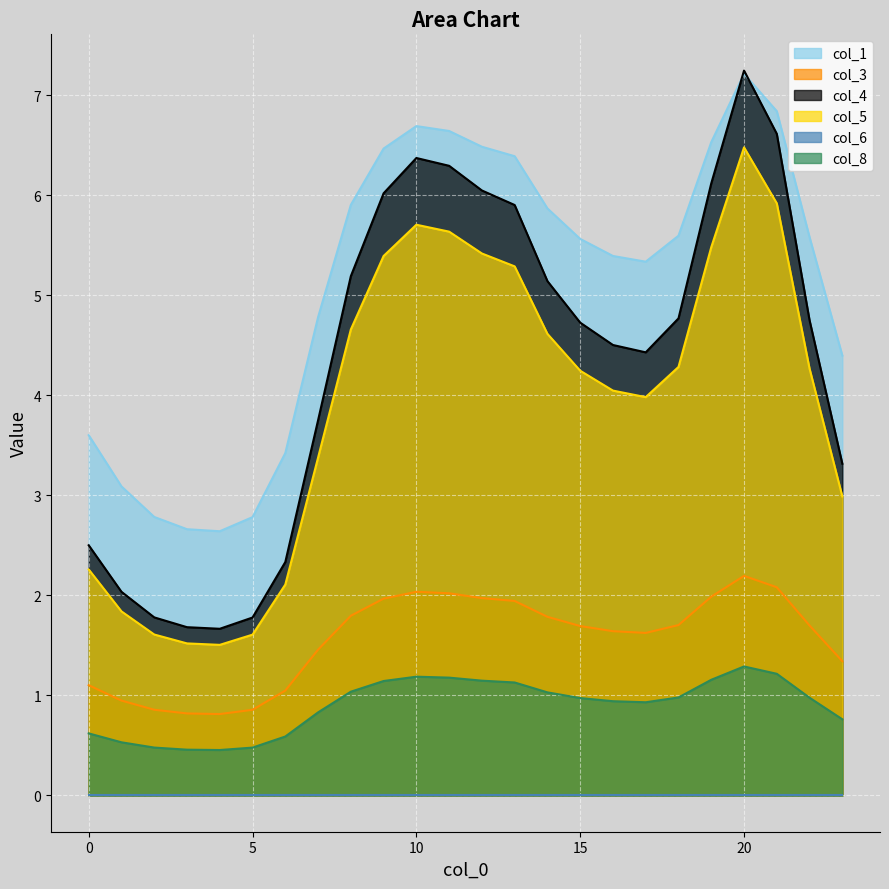

True or false: col_4 has more than 0 points higher than both neighbors.

True